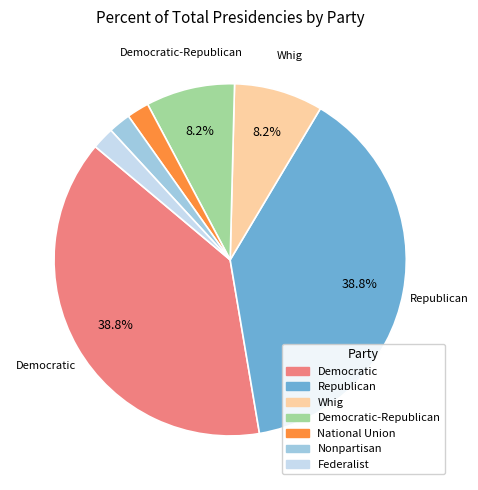

Is there a majority slice in this chart?

No